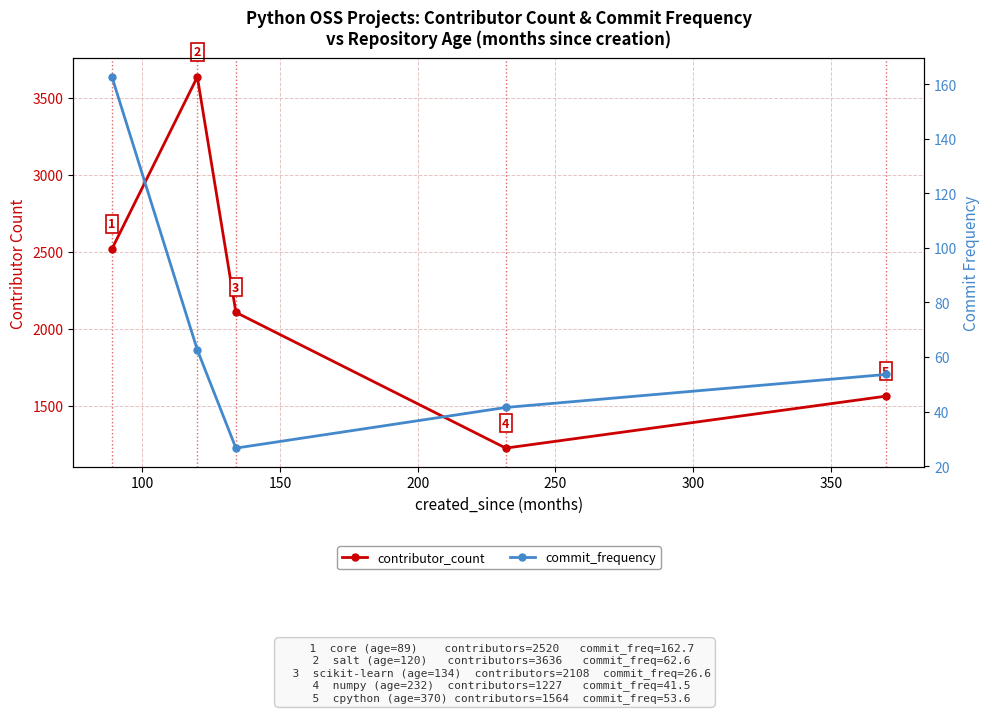

True or false: commit_frequency and contributor_count cross at least once.

False